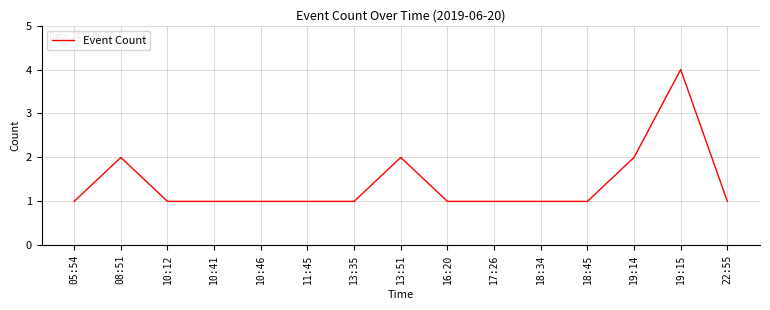

True or false: the data shows 1 at 11:45.

True